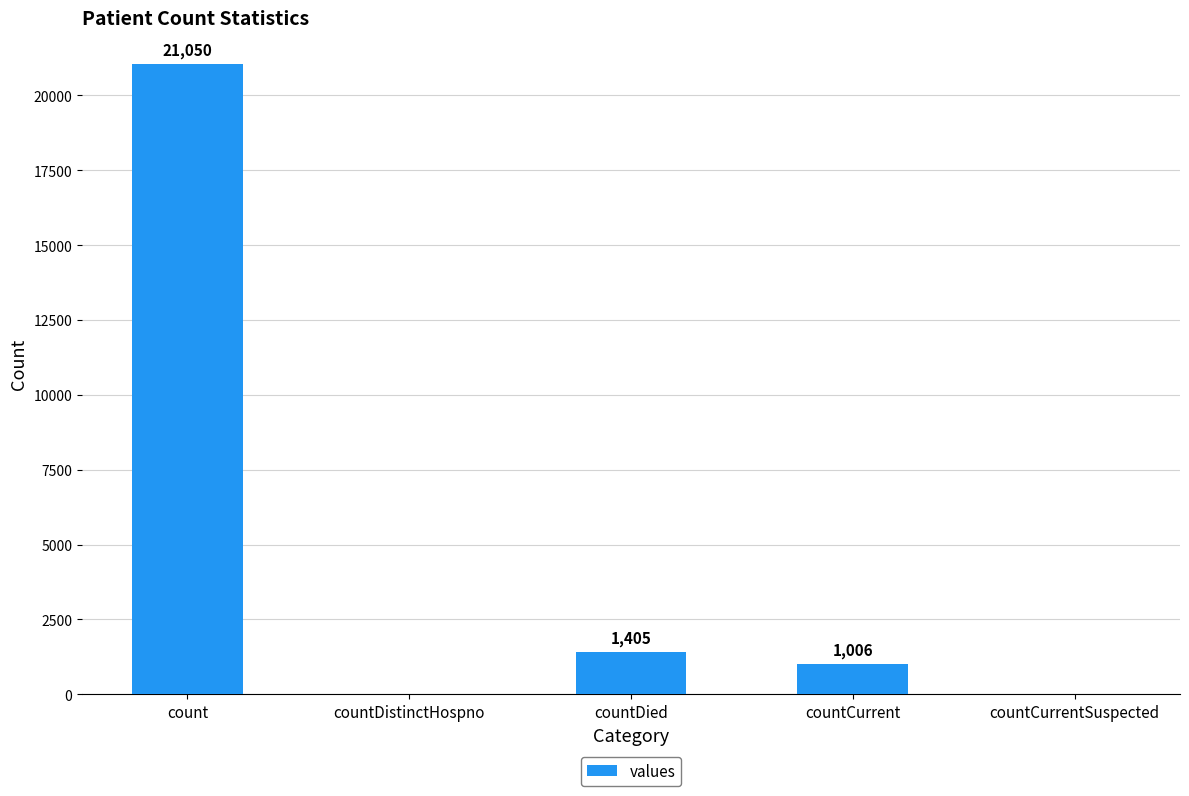

Reading left to right, extract all data points from this chart.

count=21050	countDistinctHospno=0	countDied=1405	countCurrent=1006	countCurrentSuspected=0